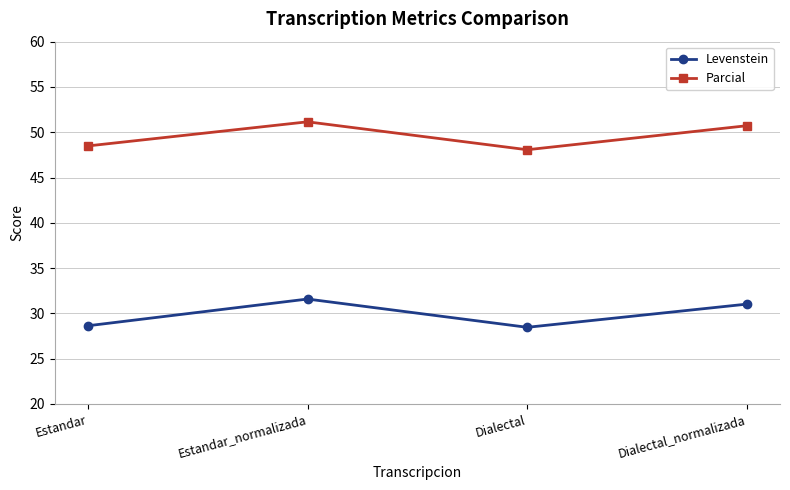

List the series in order of their overall mean, highest first.

Parcial, Levenstein